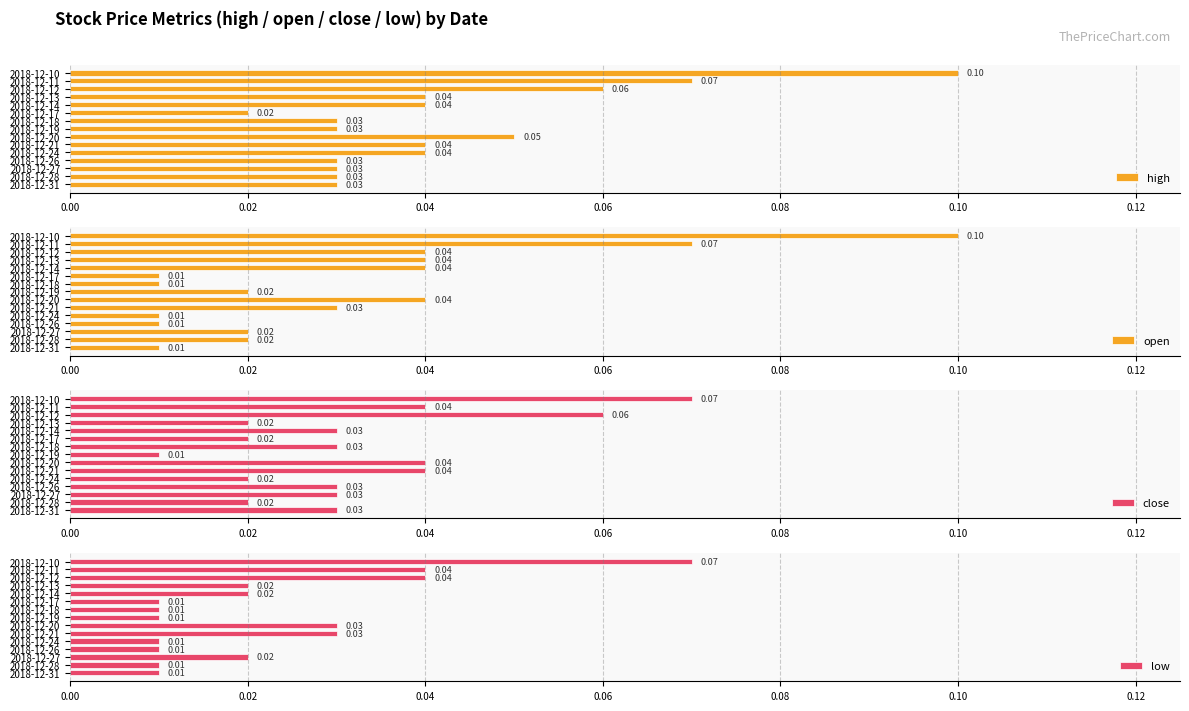

Which series has the largest range (max minus min)?

open